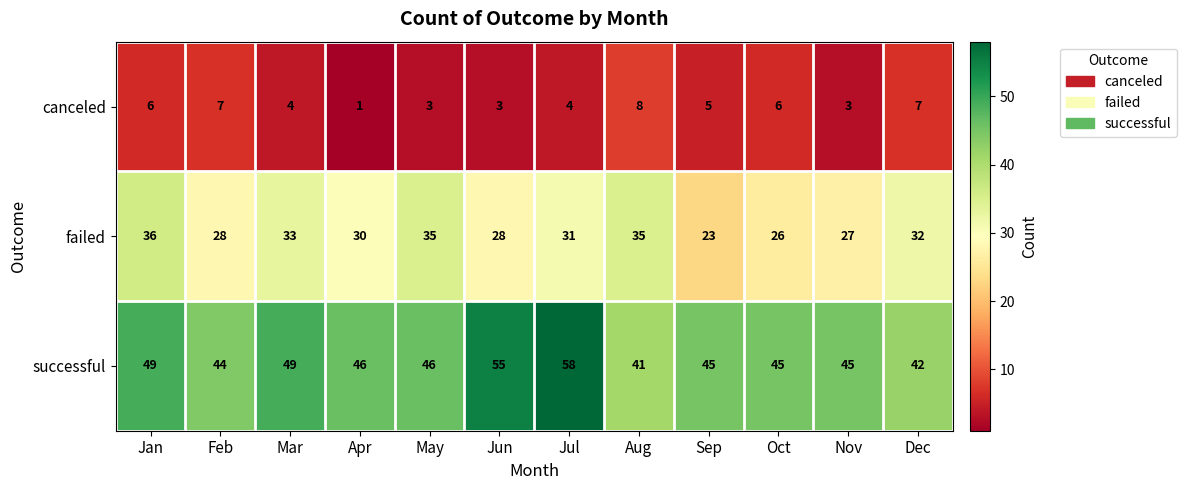

At how many categories does at least one series exceed 30?

12